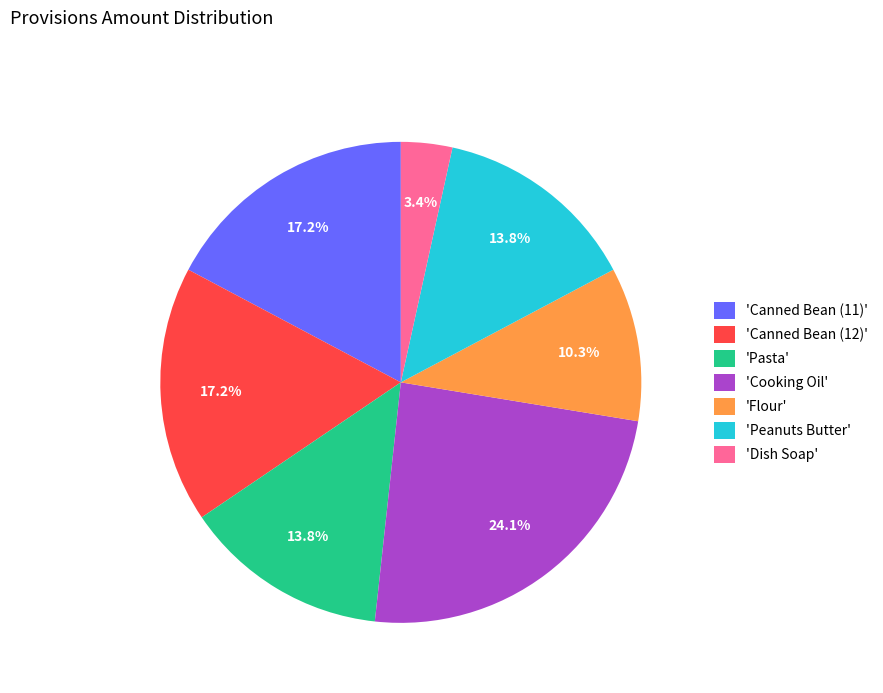

Between 'Pasta' and 'Canned Bean (11)', which is larger?

'Canned Bean (11)'